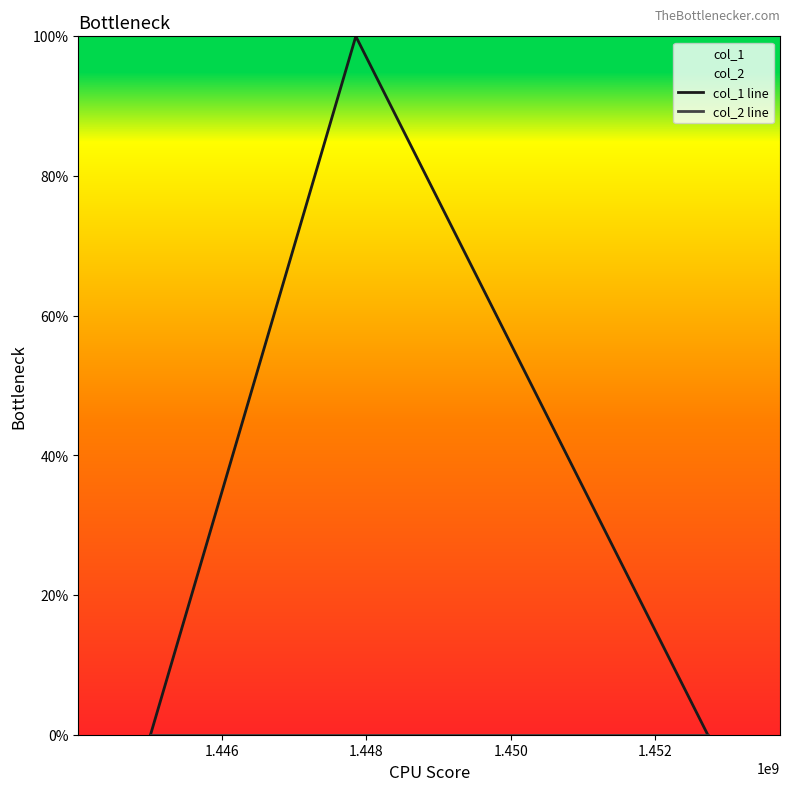

How many col_1 line values are between 0 and 1?

3